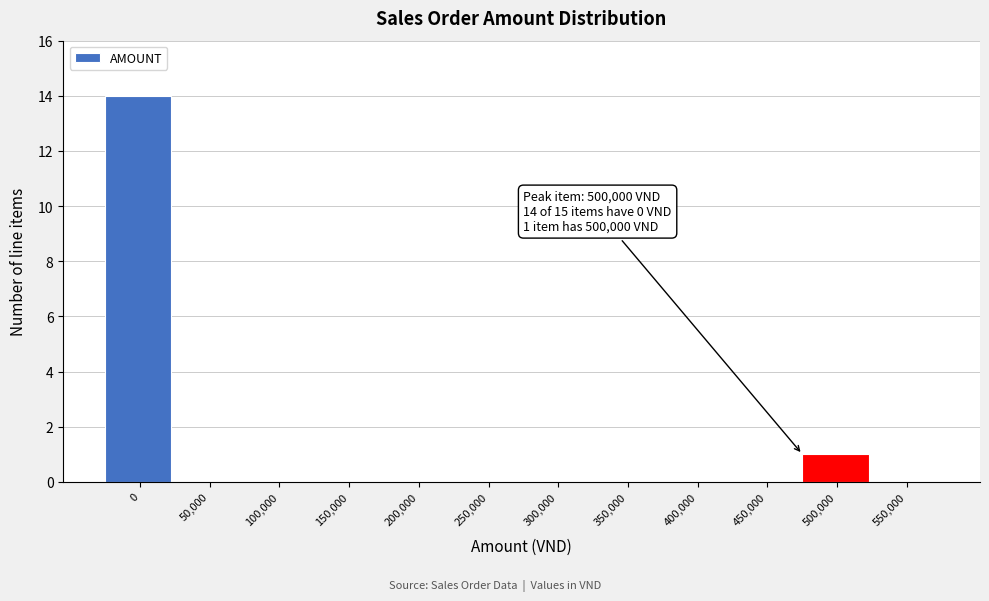

Reading right to left, what are all the values shown in this chart?

550,000=0	500,000=1	450,000=0	400,000=0	350,000=0	300,000=0	250,000=0	200,000=0	150,000=0	100,000=0	50,000=0	0=14